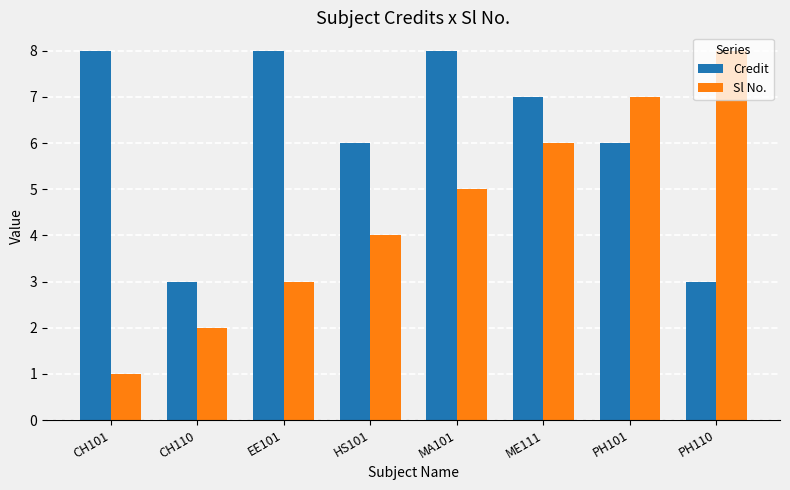

Which series changed the most between HS101 and ME111?

Sl No.